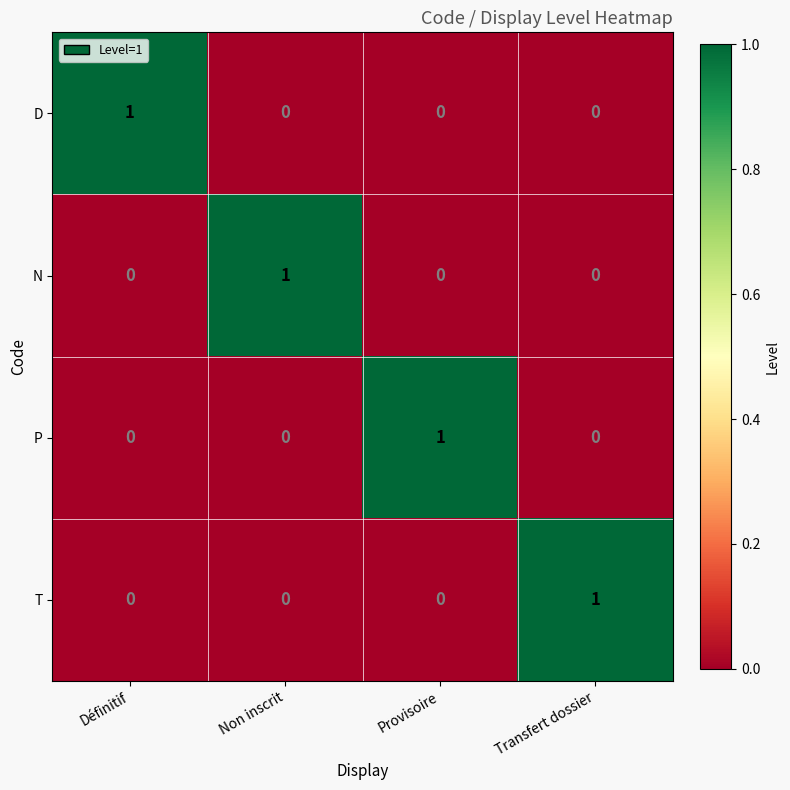

How many T values are between 0 and 1?

4